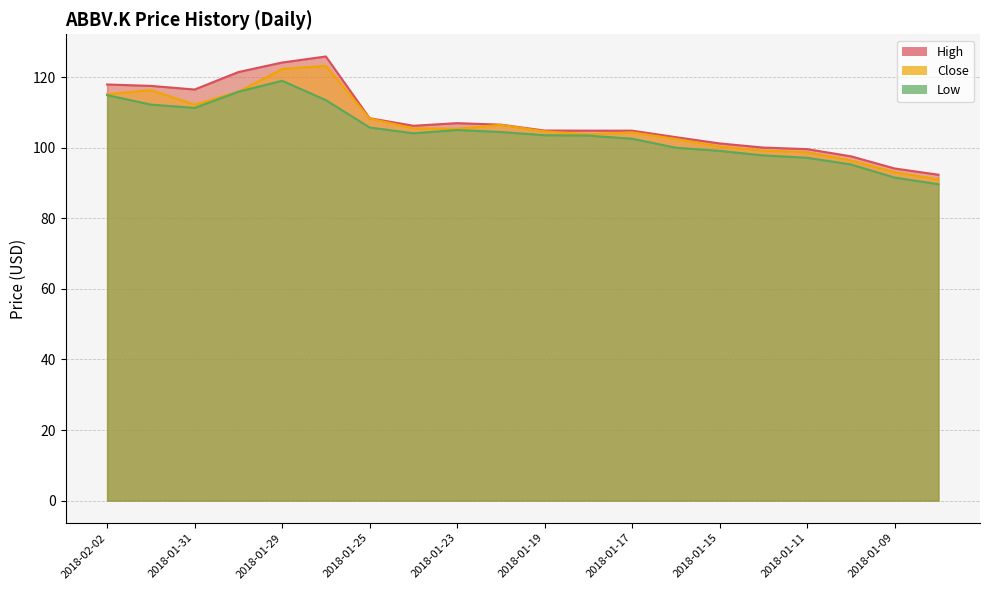

True or false: Close has more than 0 interior local peaks.

True